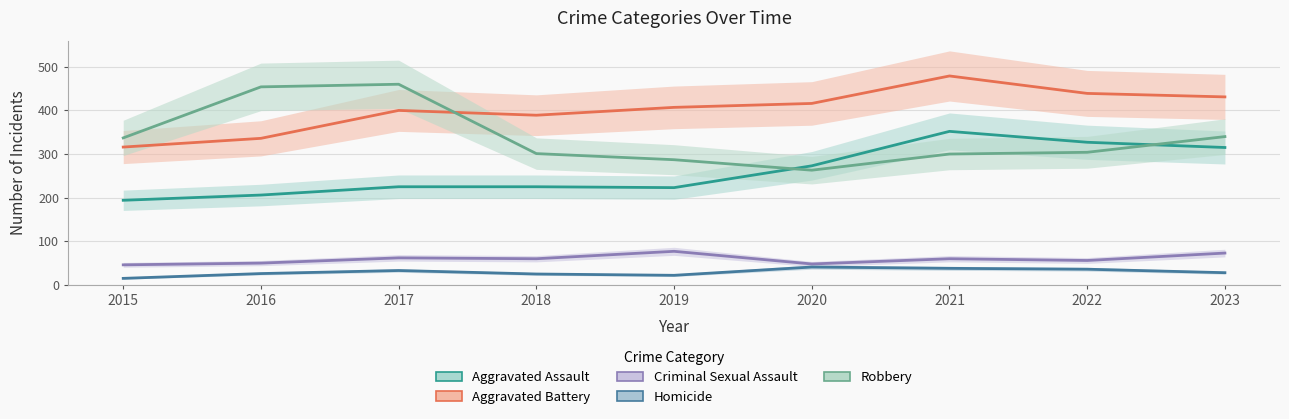

How many data points in Homicide are less than 28?

4